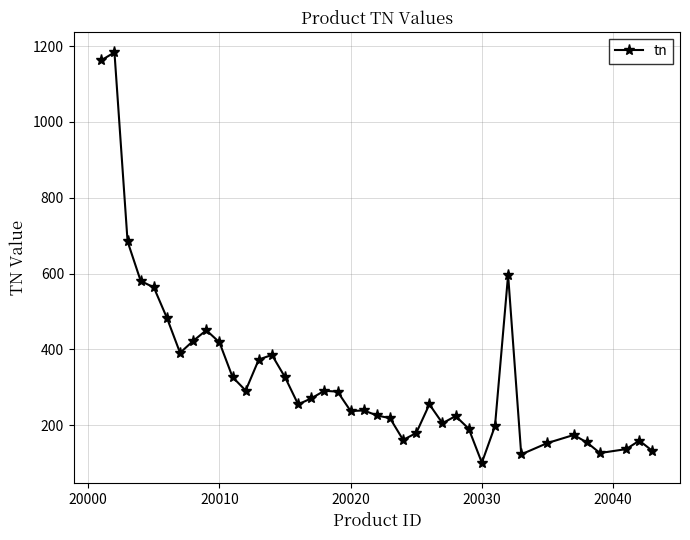

How many data points are above 255?

20